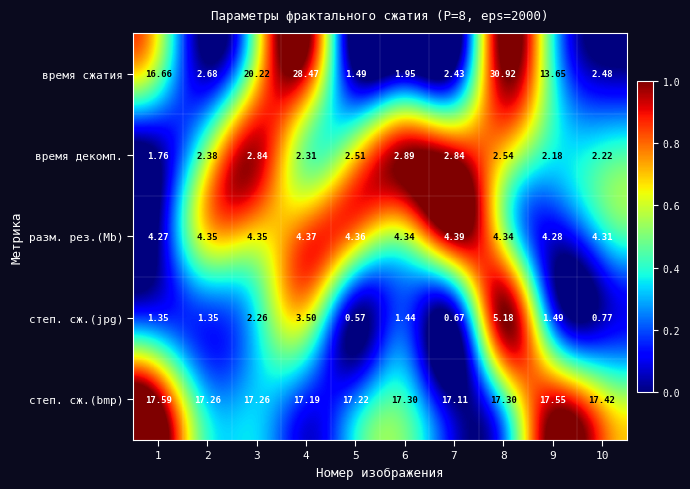

Is the value of степ. сж.(bmp) at 10 greater than the value of время декомп. at 9?

Yes